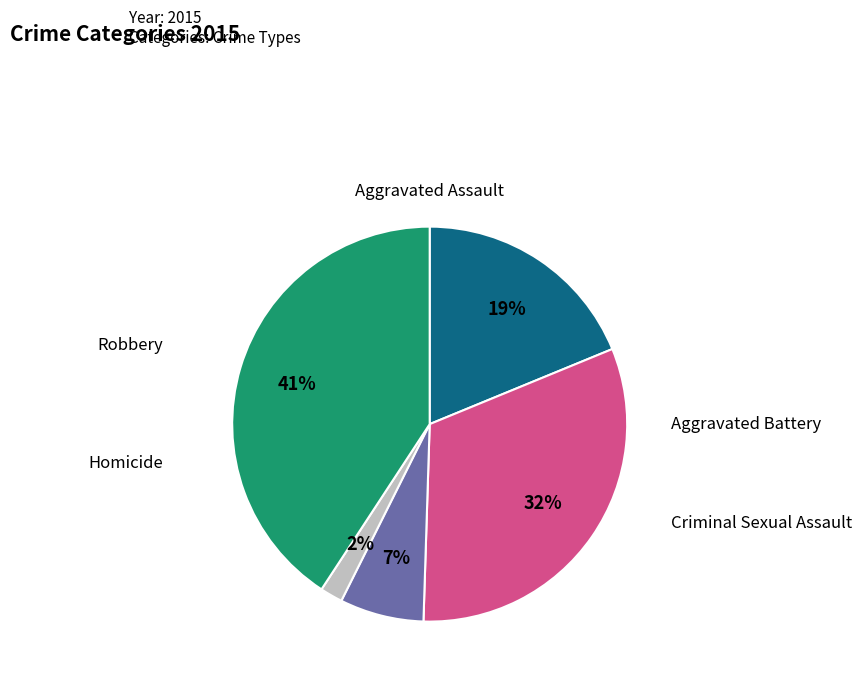

Is there any slice that represents more than half of the pie?

No